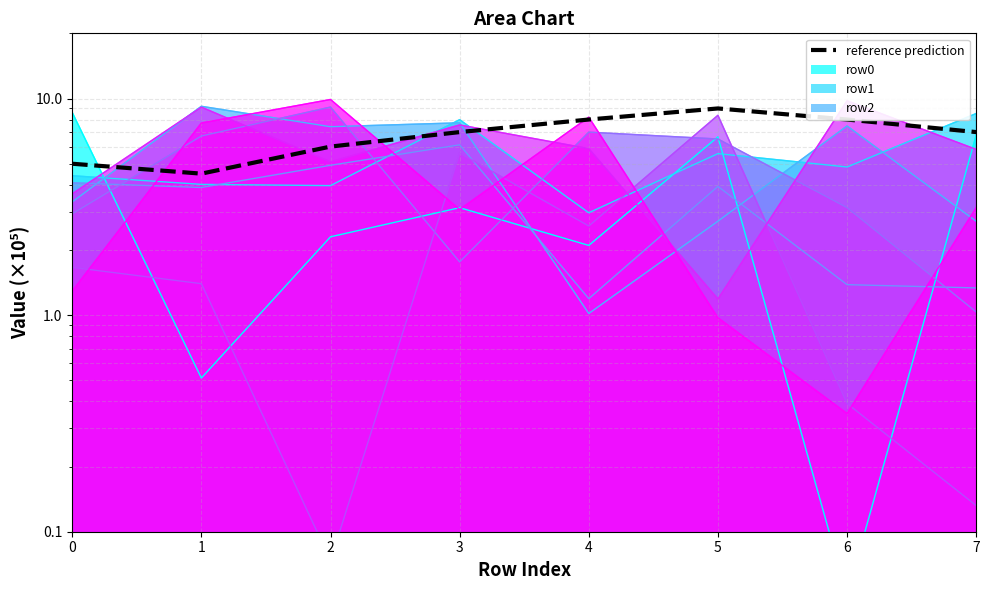

How many points are higher than both their immediate neighbors (excluding endpoints)?

1